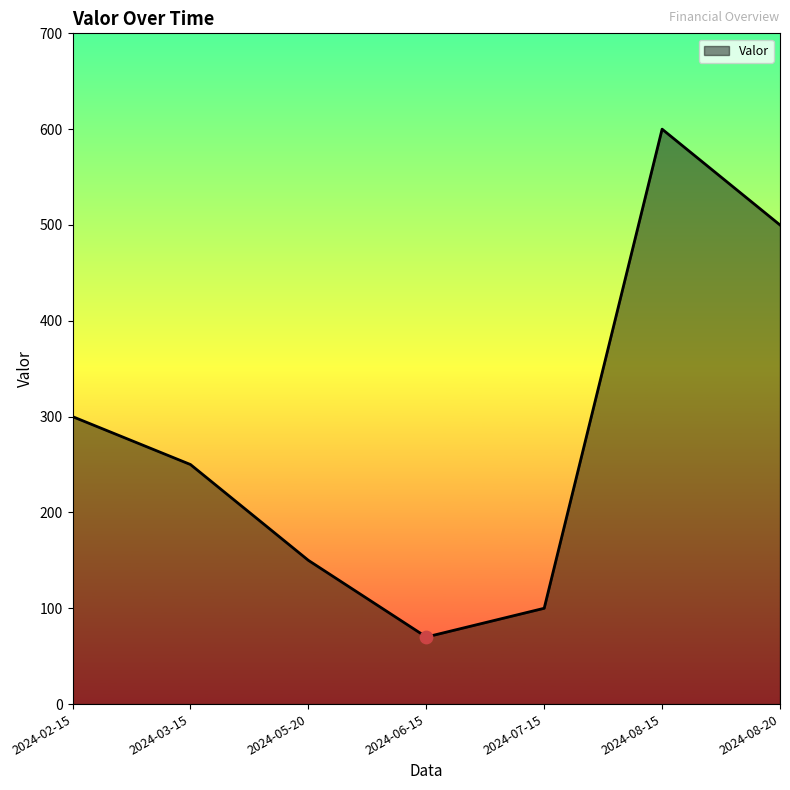

What is the change in value from 2024-05-20 to 2024-08-15?

+450